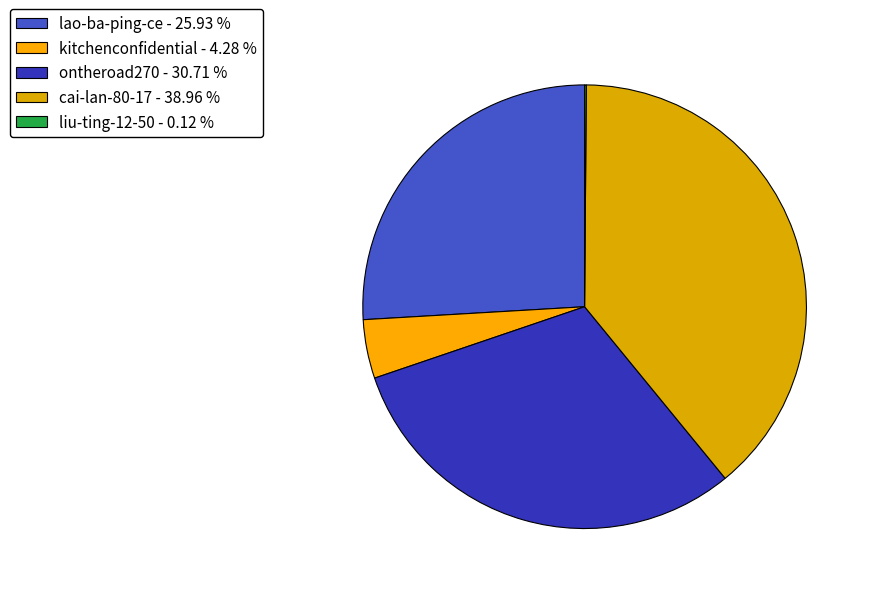

What is the total percentage of liu-ting-12-50 and cai-lan-80-17?

39.1%